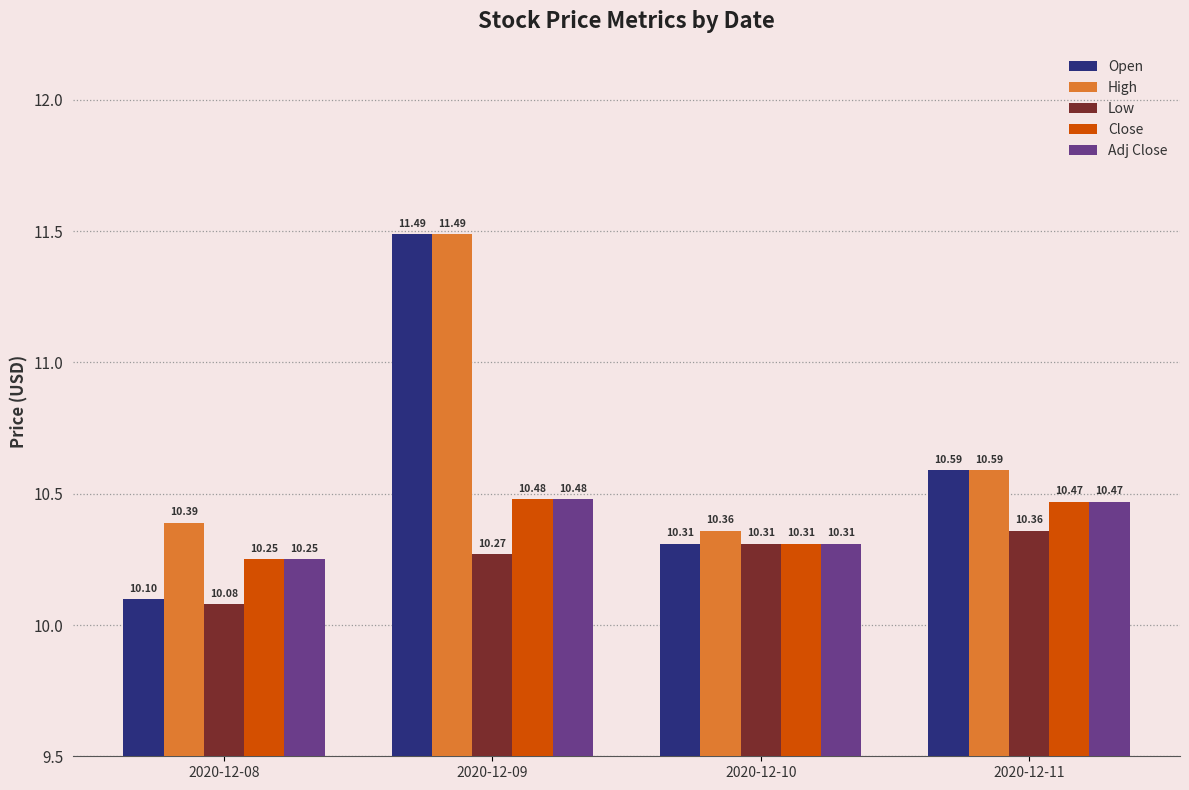

At which category is the sum across all series the highest?

2020-12-09